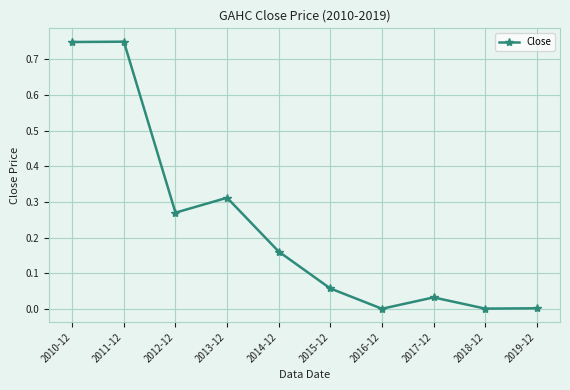

What is the sum of all values?

2.3